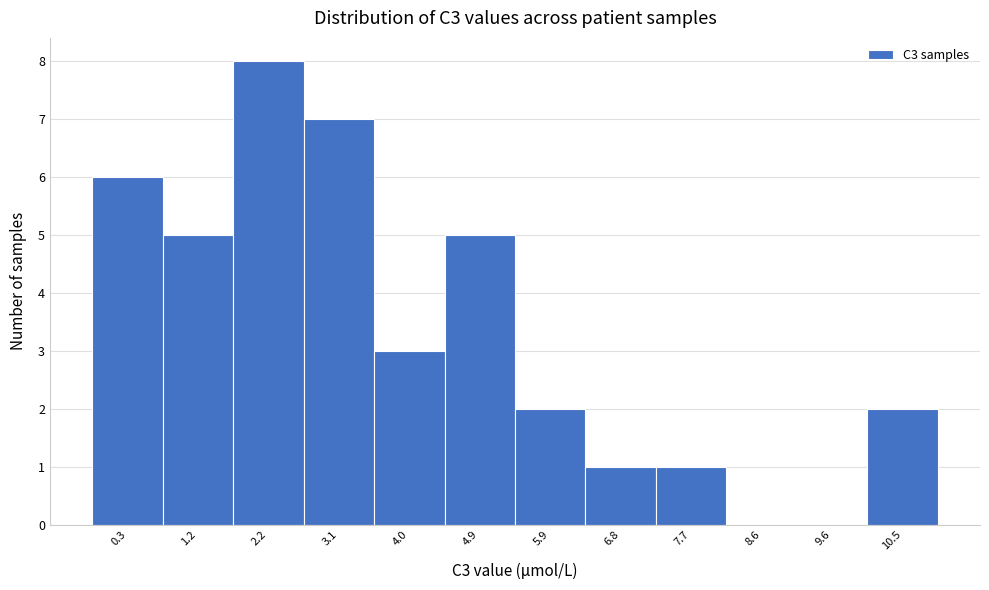

Reading left to right, extract all data points from this chart.

0.3=6	1.2=5	2.2=8	3.1=7	4.0=3	4.9=5	5.9=2	6.8=1	7.7=1	8.6=0	9.6=0	10.5=2